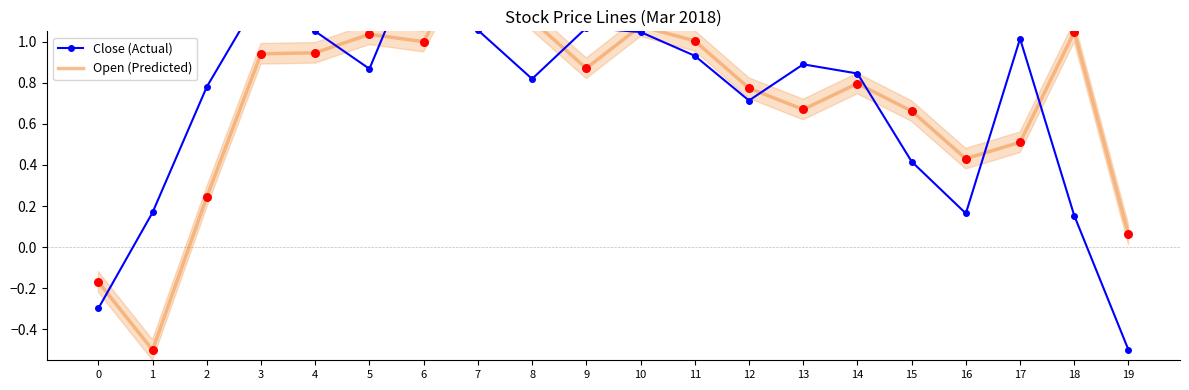

Which series has the widest spread of Y values?

Close (Actual)